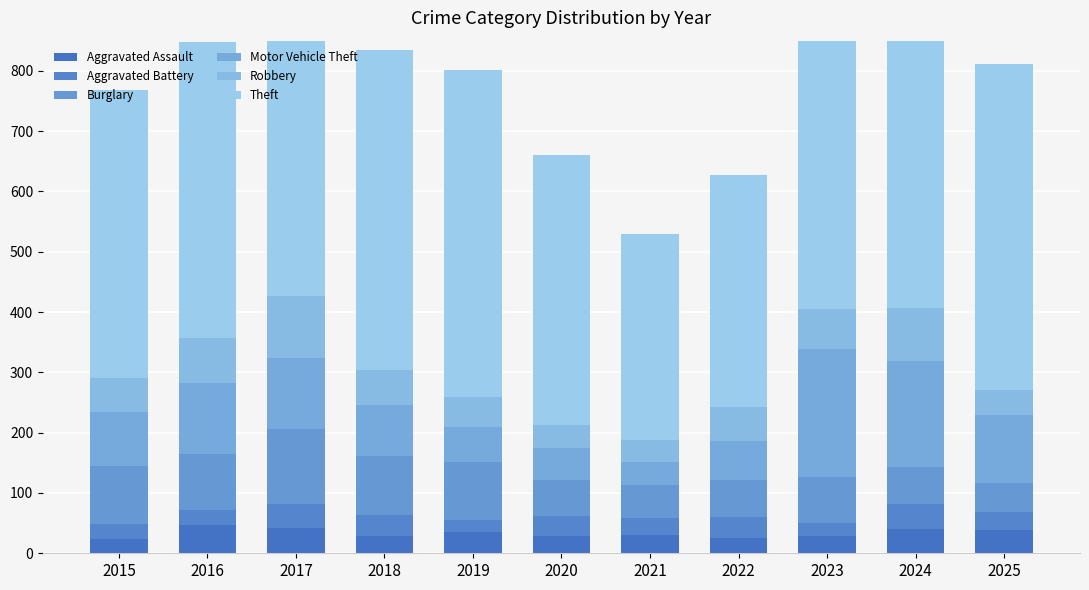

Is it true that Theft equals 478 at 2015?

True